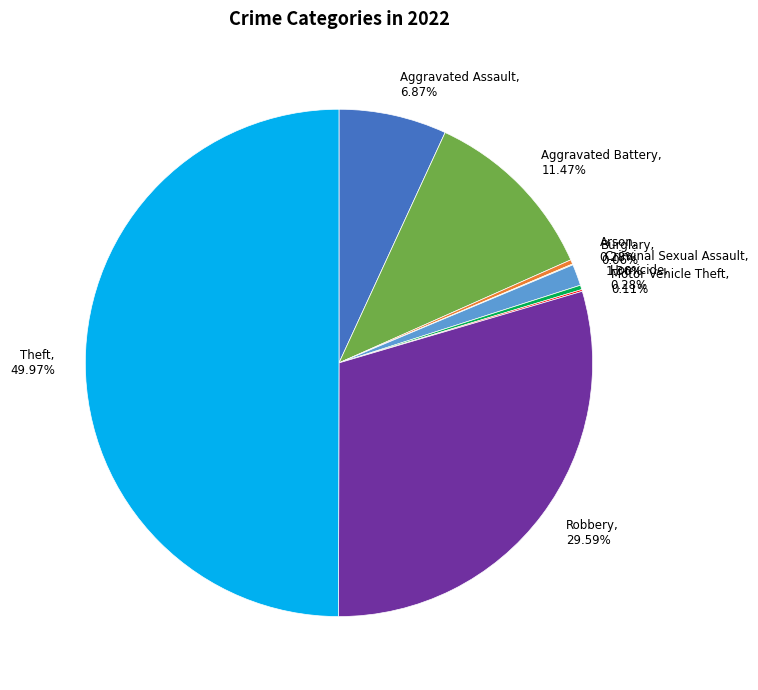

Approximately how many times larger is the value at Aggravated Battery, 11.47% compared to Homicide, 0.28%?

40.4